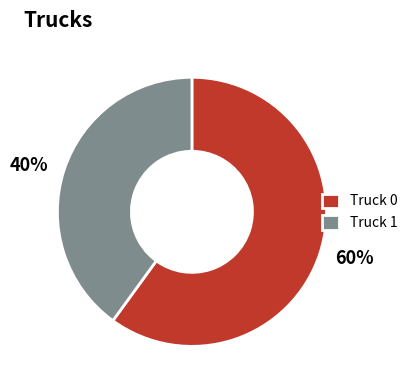

Do Truck 1 and Truck 0 together represent more than half of the pie?

Yes